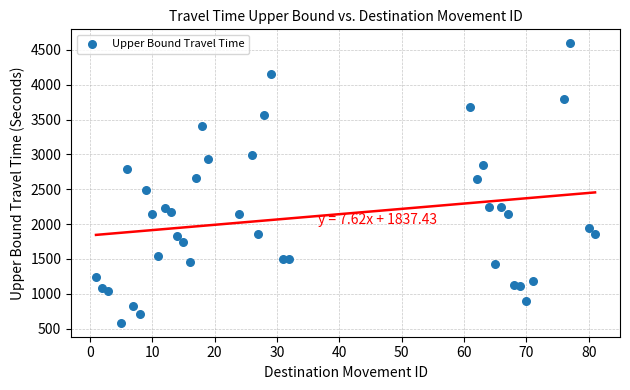

What is the range of Y values (max minus min)?

4011